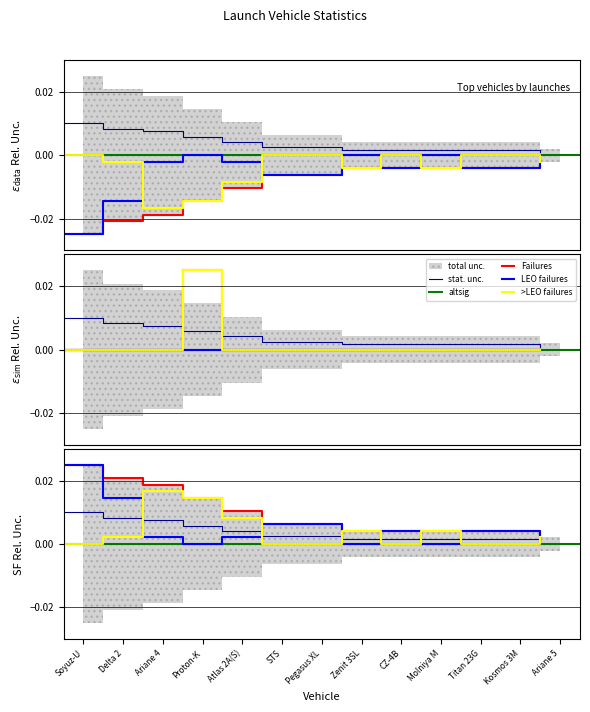

True or false: >LEO and Launches intersect in this chart.

False